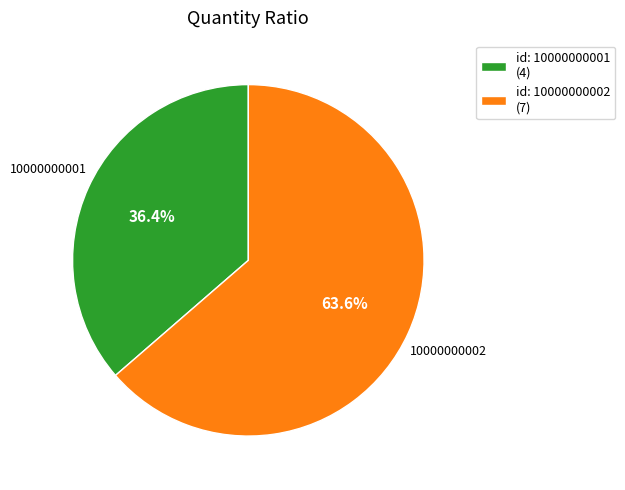

Which slice represents more than half of the pie?

id: 10000000002 (7)